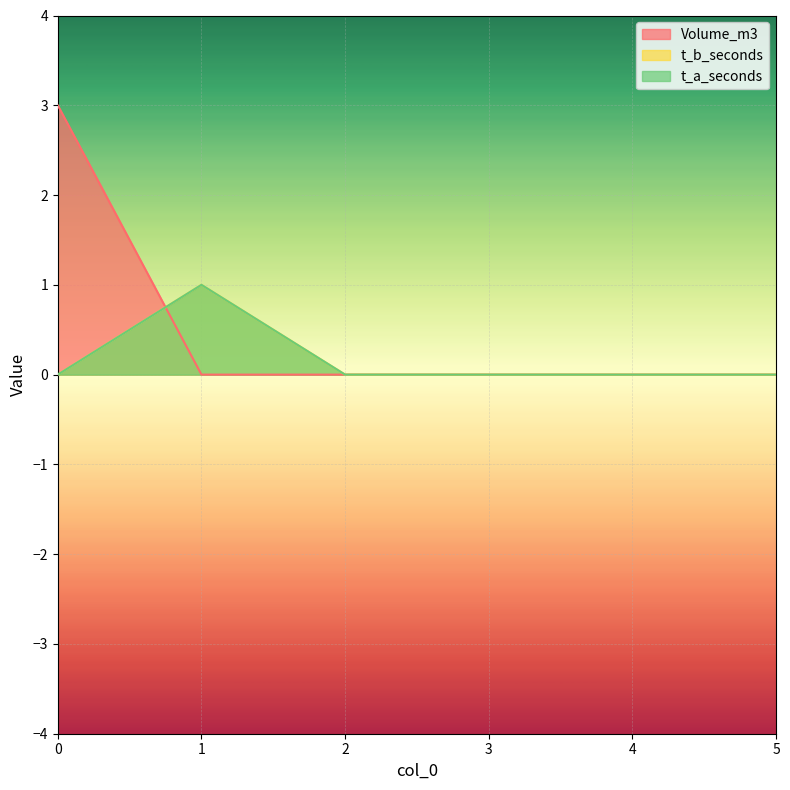

Rank the series by their maximum value, from lowest to highest.

t_b_seconds, t_a_seconds, Volume_m3